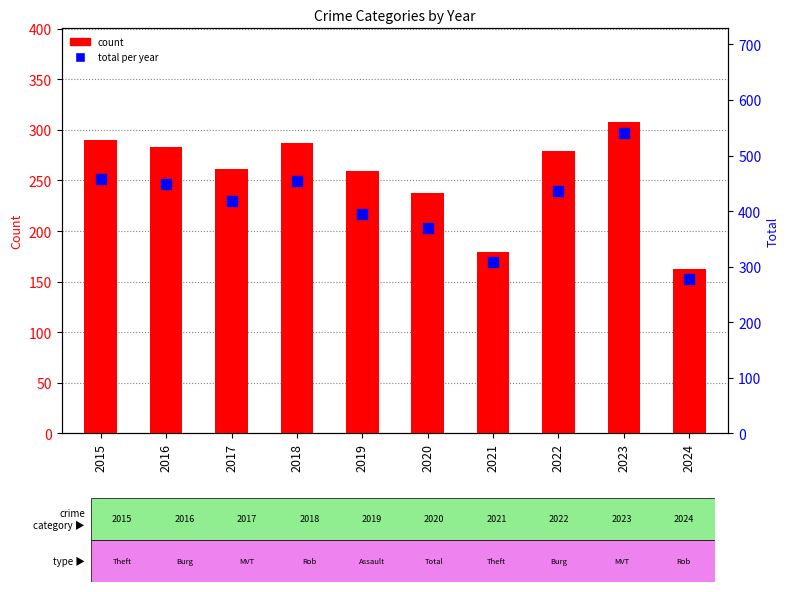

Is the value of Theft at 2018 greater than the value of Total at 2016?

No